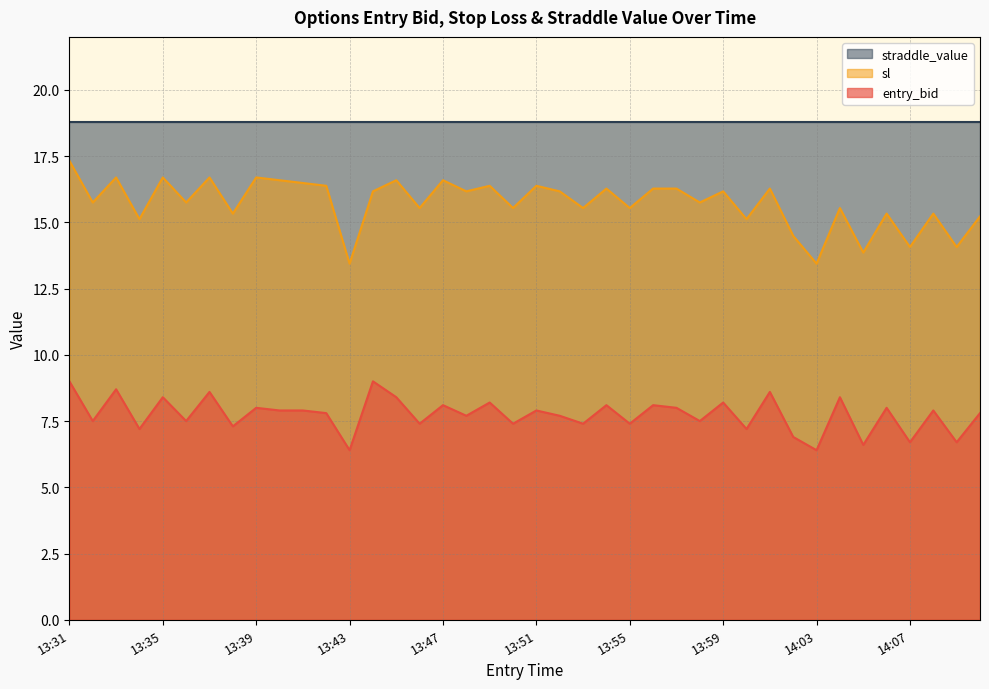

What is the sum of all entry_bid values?

309.9